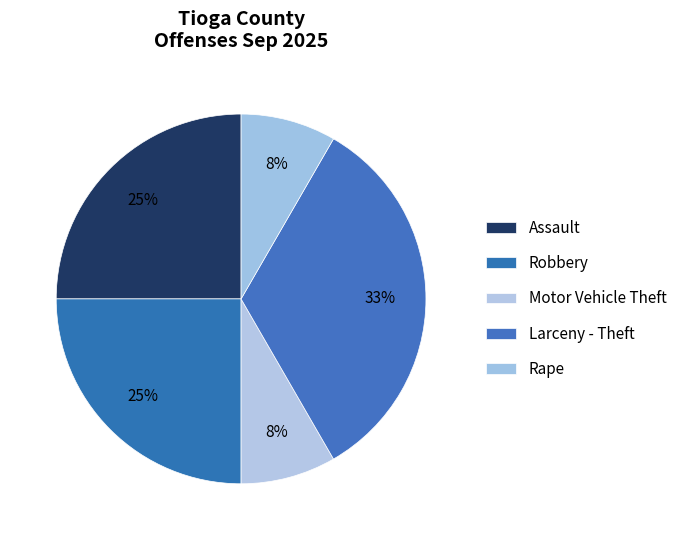

How many slices are in this pie chart?

5